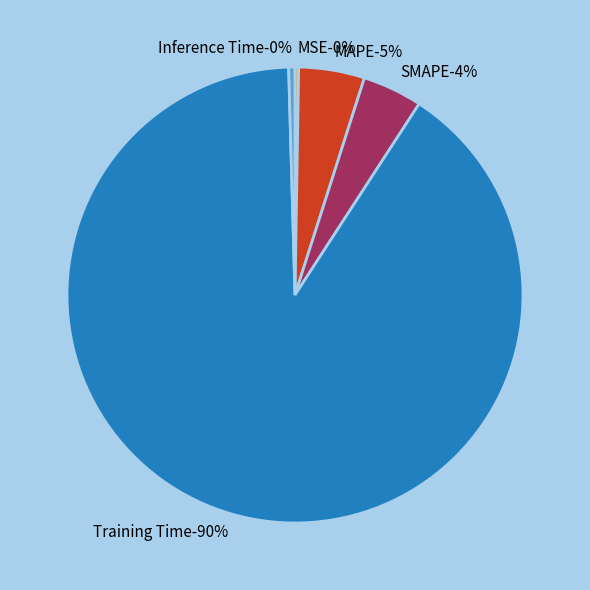

Rank the categories by value from lowest to highest.

MSE, Inference Time, SMAPE, MAPE, Training Time